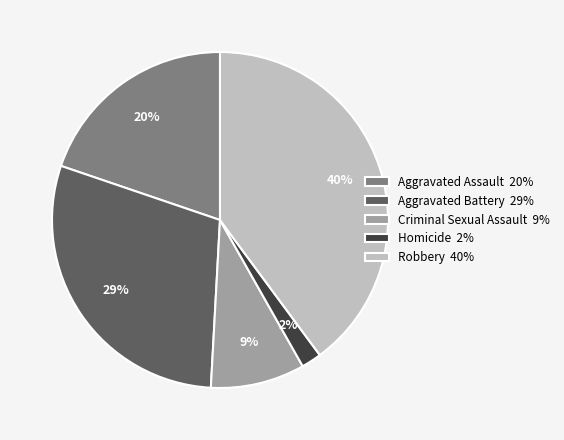

To the nearest percent, what is the difference between the Homicide and Aggravated Assault slice percentages?

18%